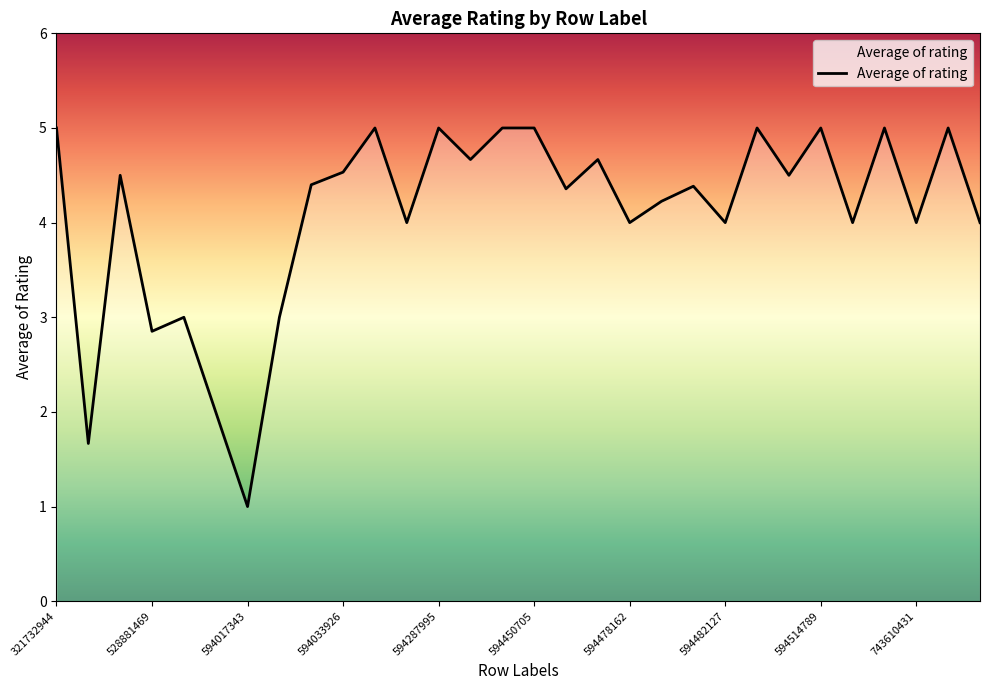

What is the smallest value displayed?

1.0